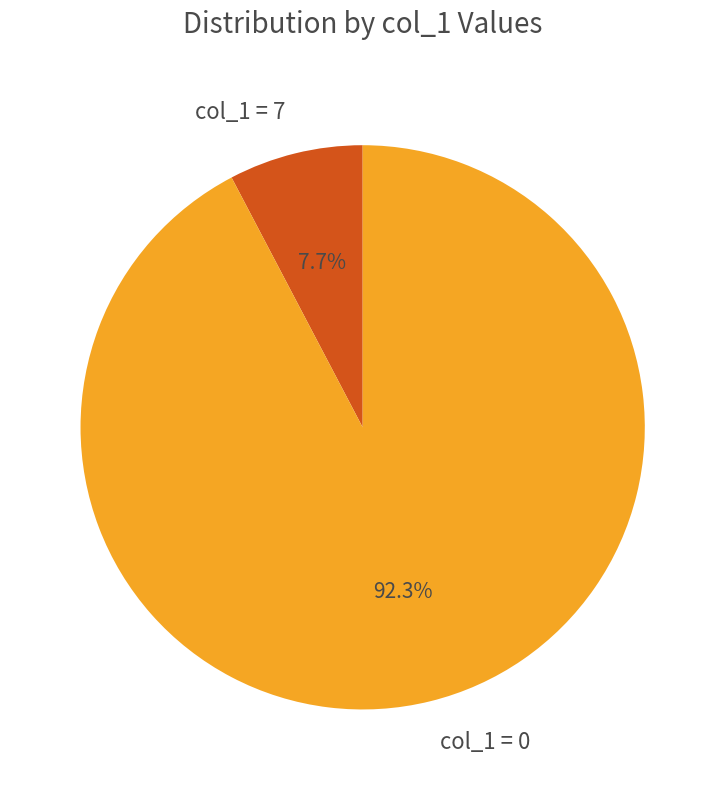

Is there a majority slice in this chart?

Yes